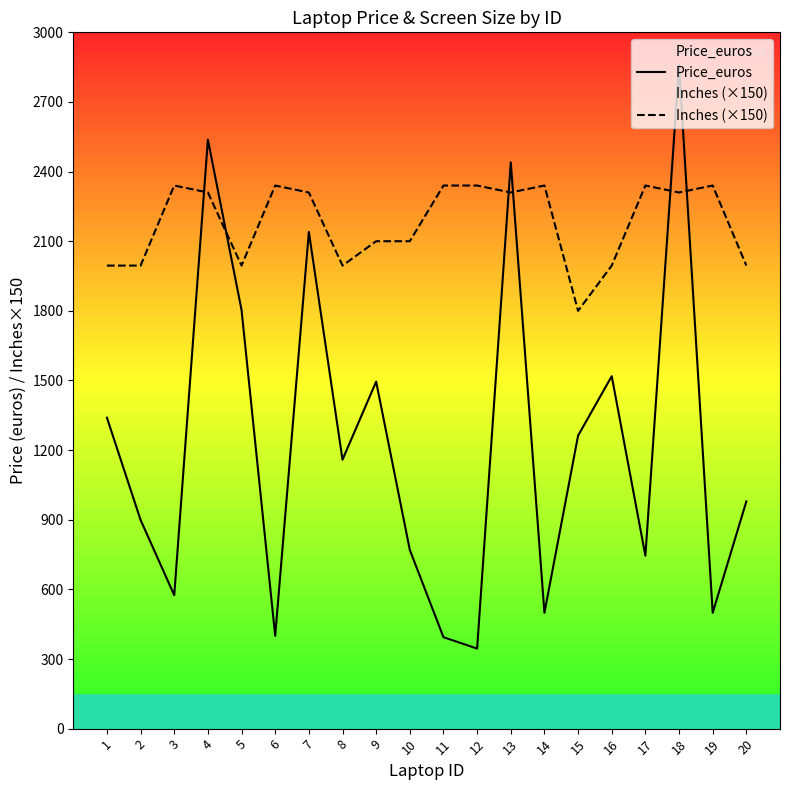

At 16, list the series in order from largest to smallest.

Inches (×150), Price_euros